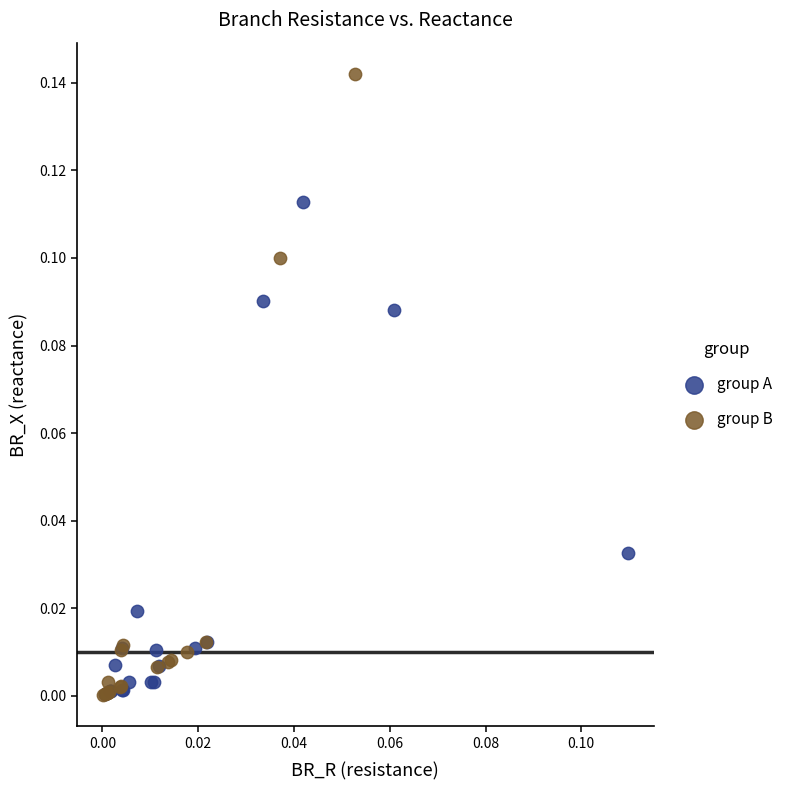

Which series contains the highest Y value?

group B